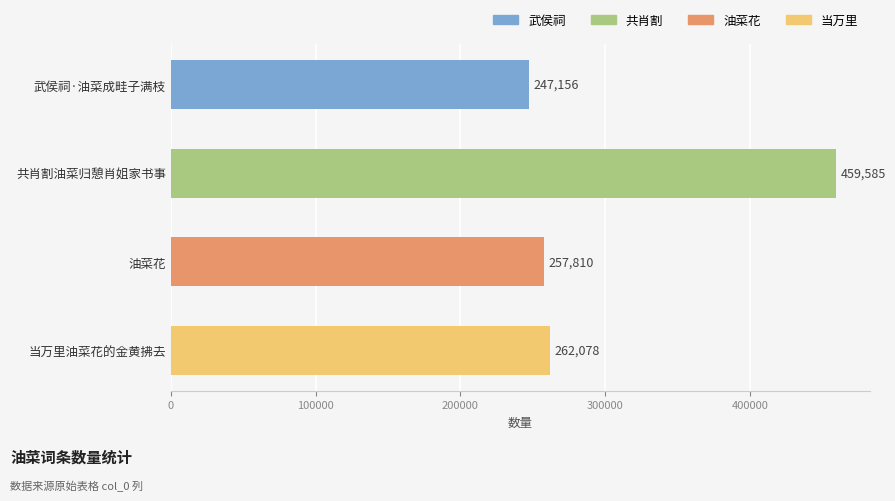

What is the ratio of the value at 当万里油菜花的金黄拂去 to the value at 武侯祠·油菜成畦子满枝?

1.1